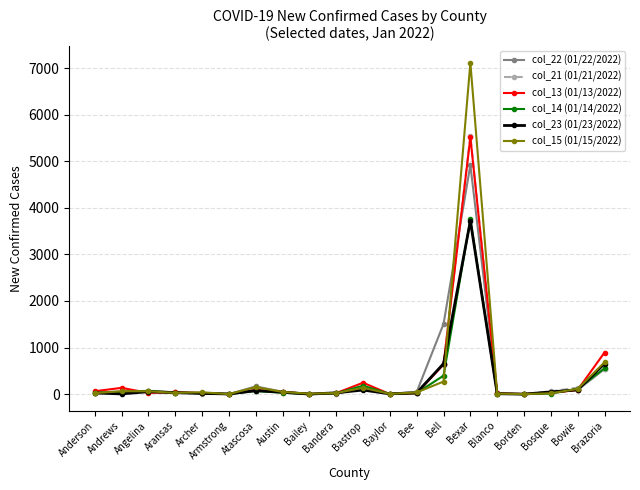

True or false: col_23 (01/23/2022) has a value of 418 at Bell.

False